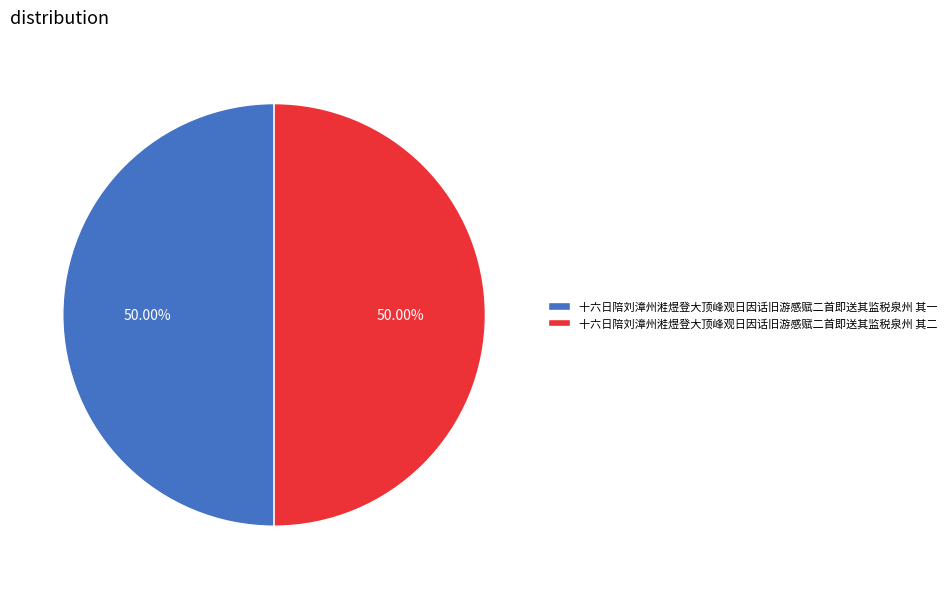

What is the ratio of the value at 十六日陪刘漳州溎煜登大顶峰观日因话旧游感赋二首即送其监税泉州 其二 to the value at 十六日陪刘漳州溎煜登大顶峰观日因话旧游感赋二首即送其监税泉州 其一?

1.0